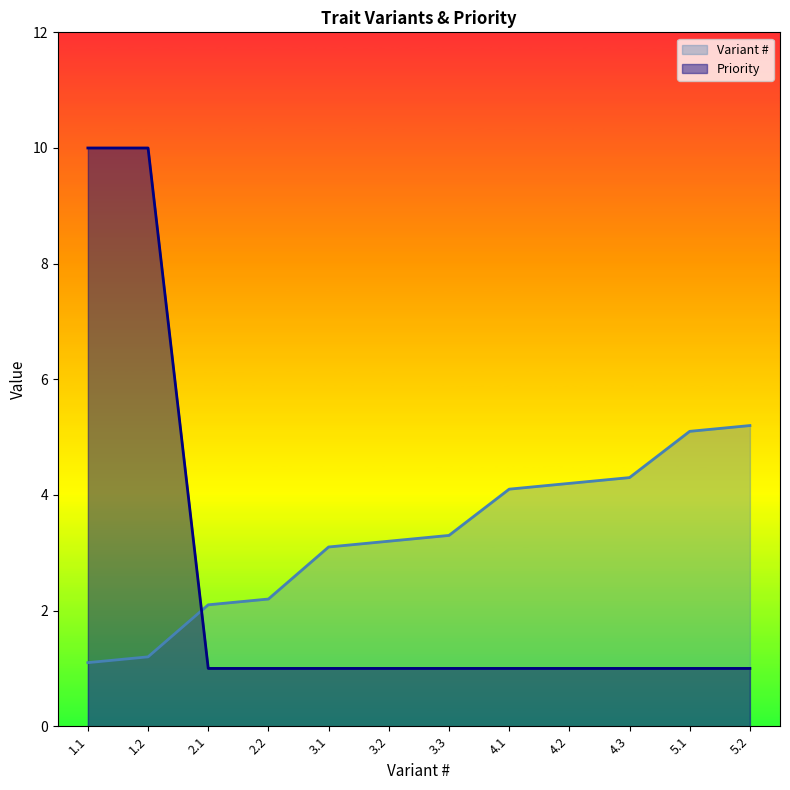

What is the label of the 3rd point from the right?

4.3